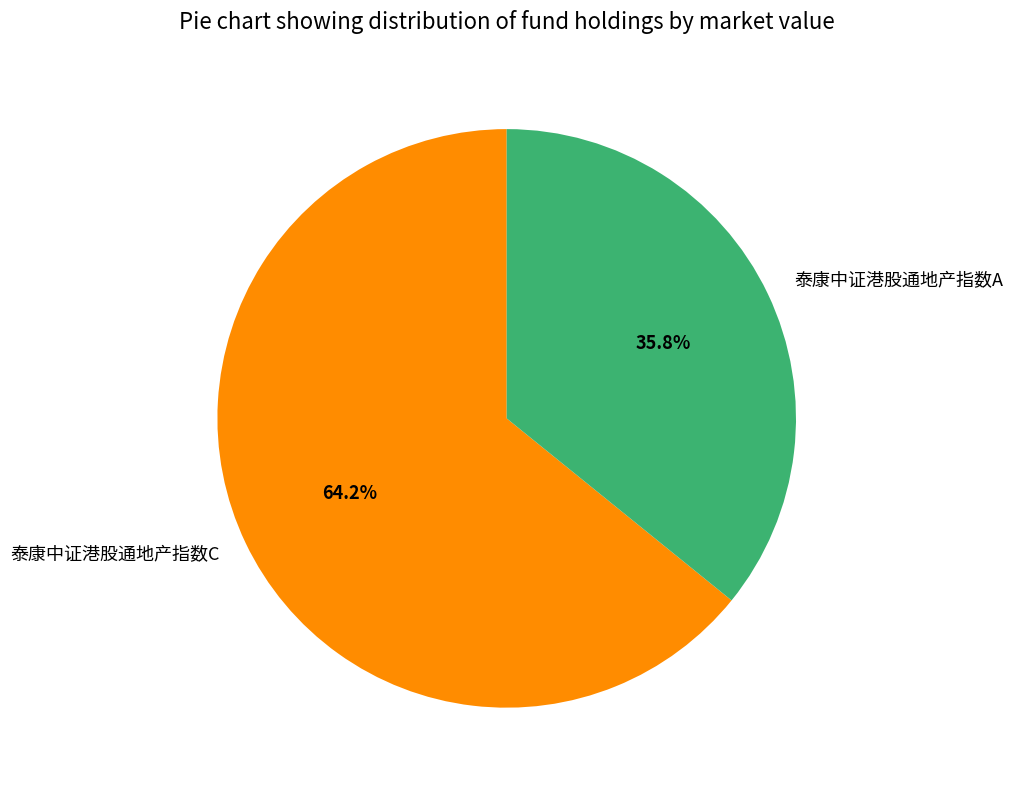

Is there a majority slice in this chart?

Yes